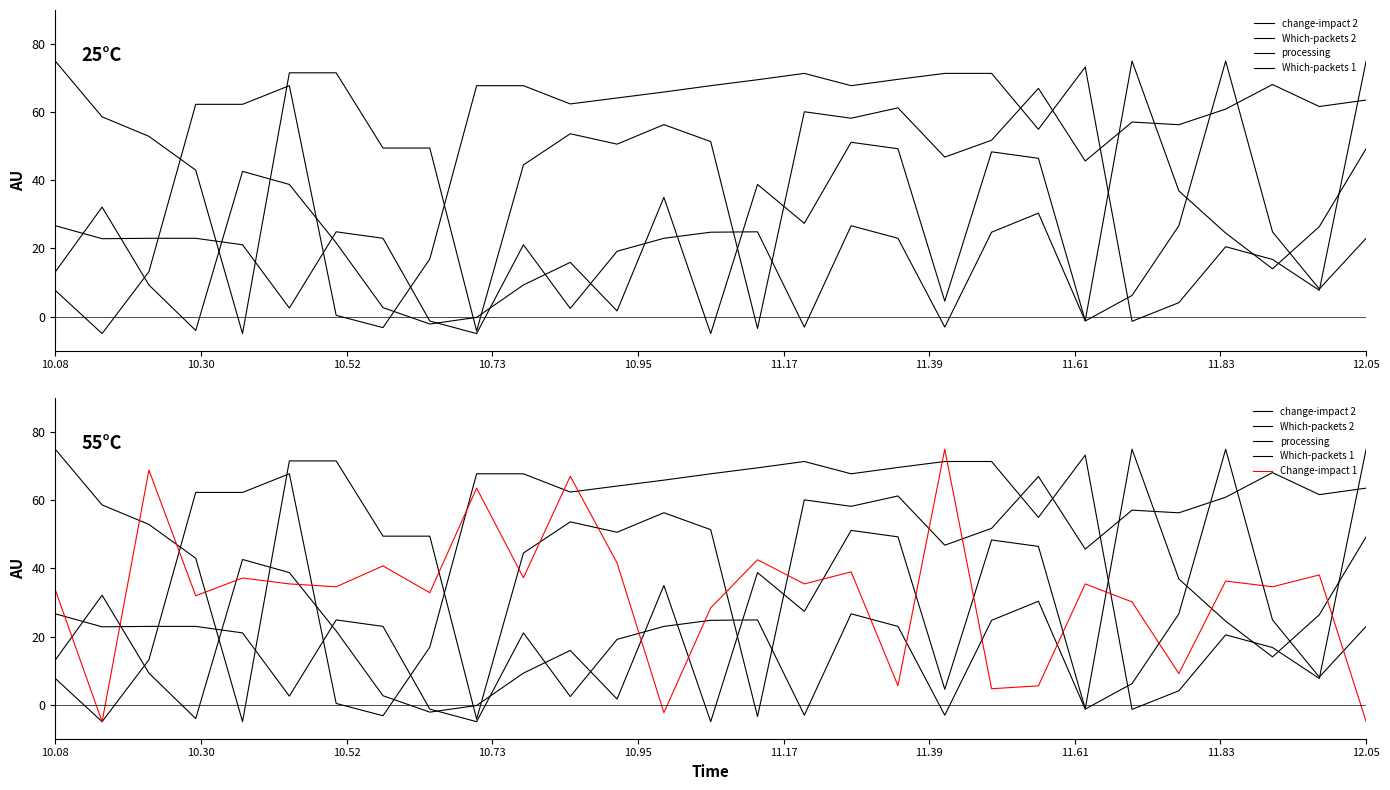

At how many categories does at least one series exceed 20?

29